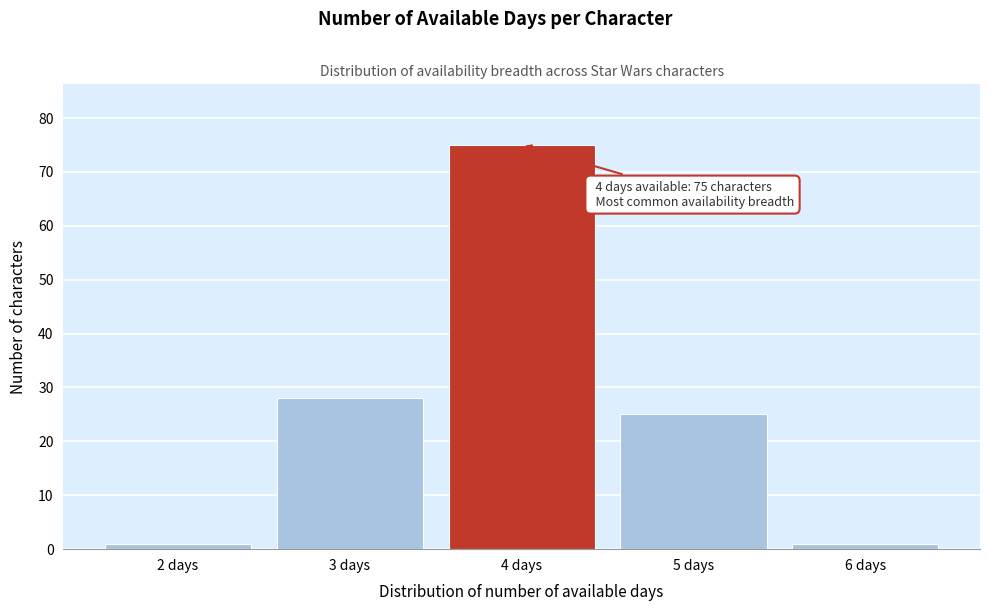

Reading right to left, extract all data points from this chart.

6 days=1	5 days=25	4 days=75	3 days=28	2 days=1